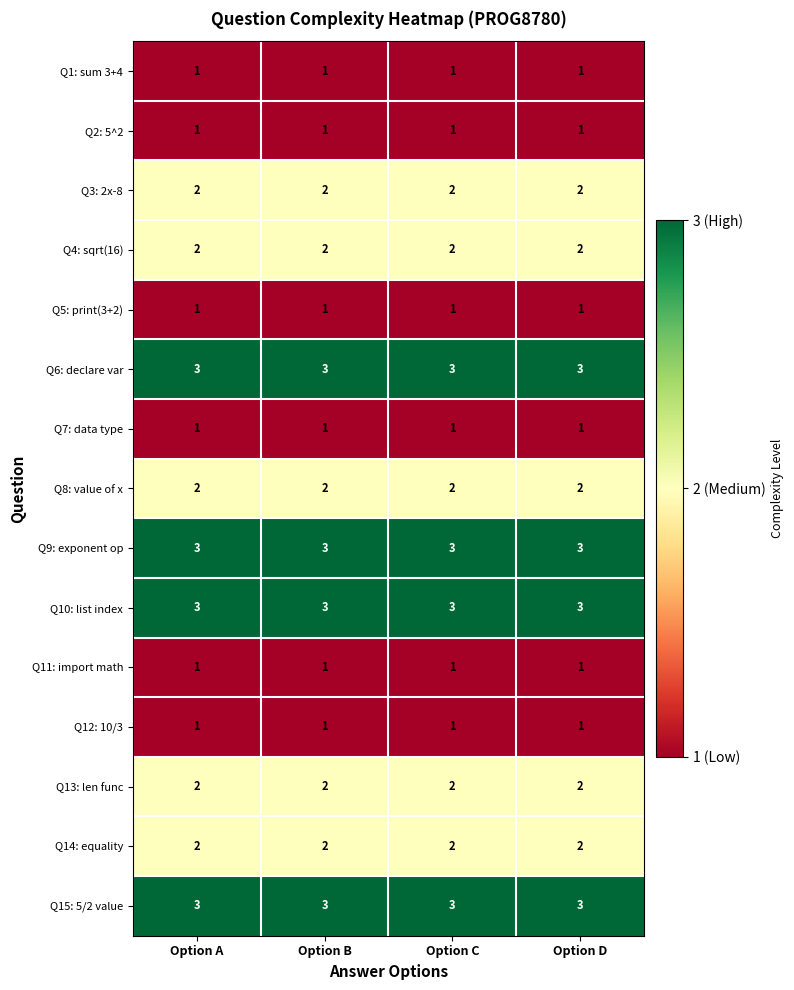

What is the sum of the Q15: 5/2 value values at Option A and Option D?

6